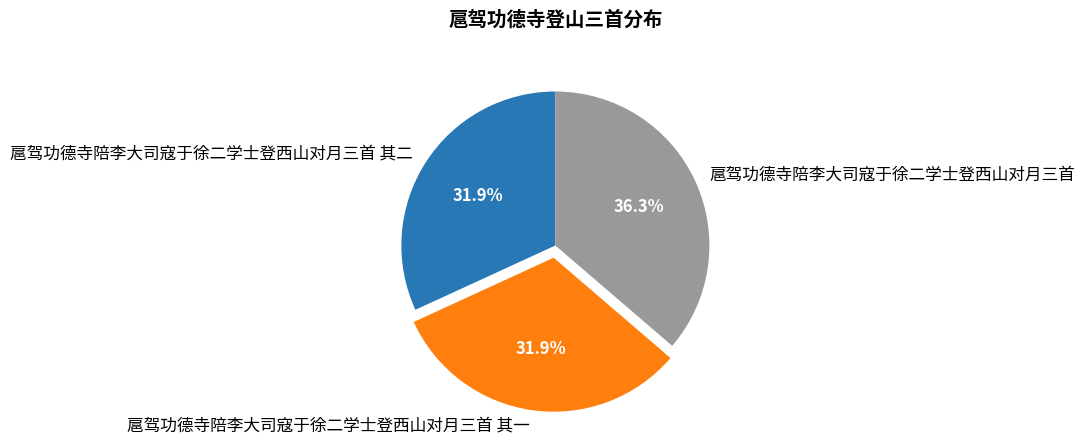

Is 扈驾功德寺陪李大司寇于徐二学士登西山对月三首 the majority of the pie?

No